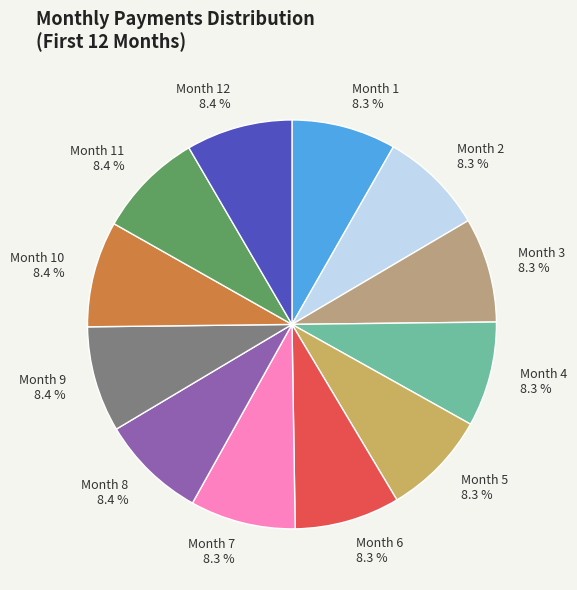

True or false: Month 12 accounts for 1% of the total.

False